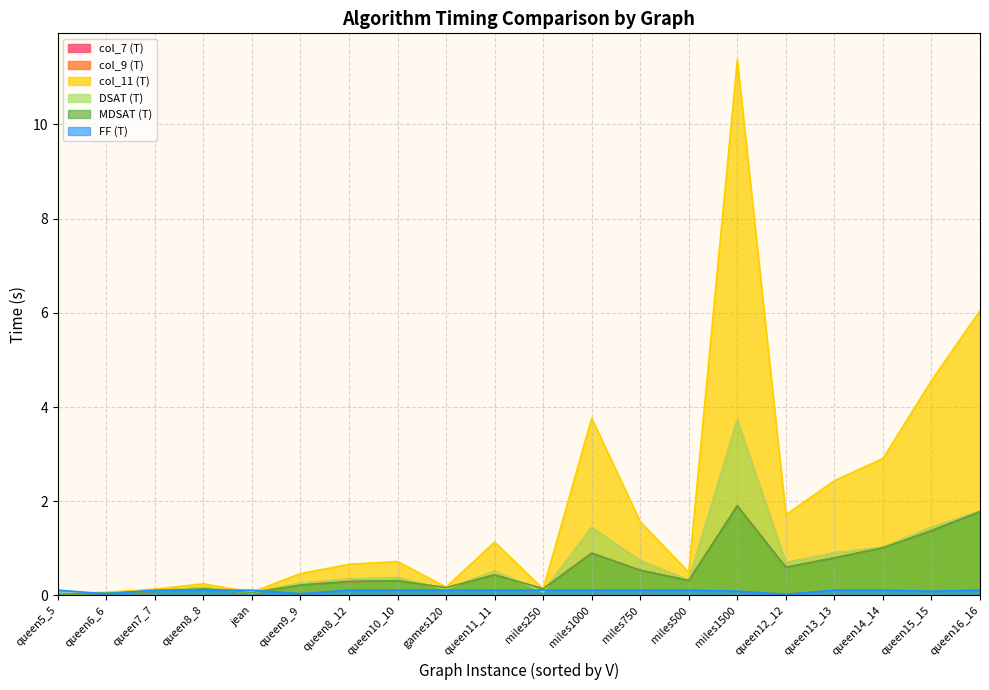

Which series has the largest range (max minus min)?

col_11 (T)